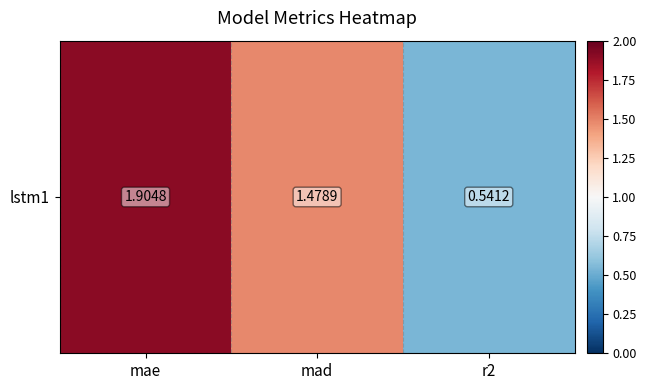

Between mae and r2, which is larger?

mae